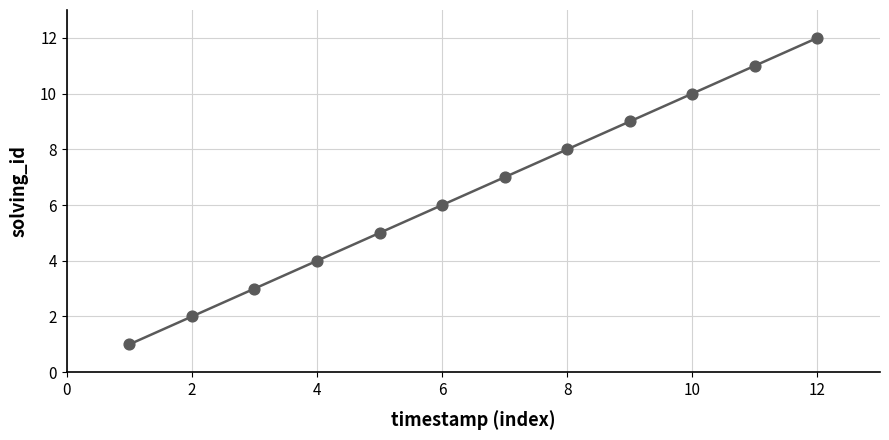

What is the average X value?

6